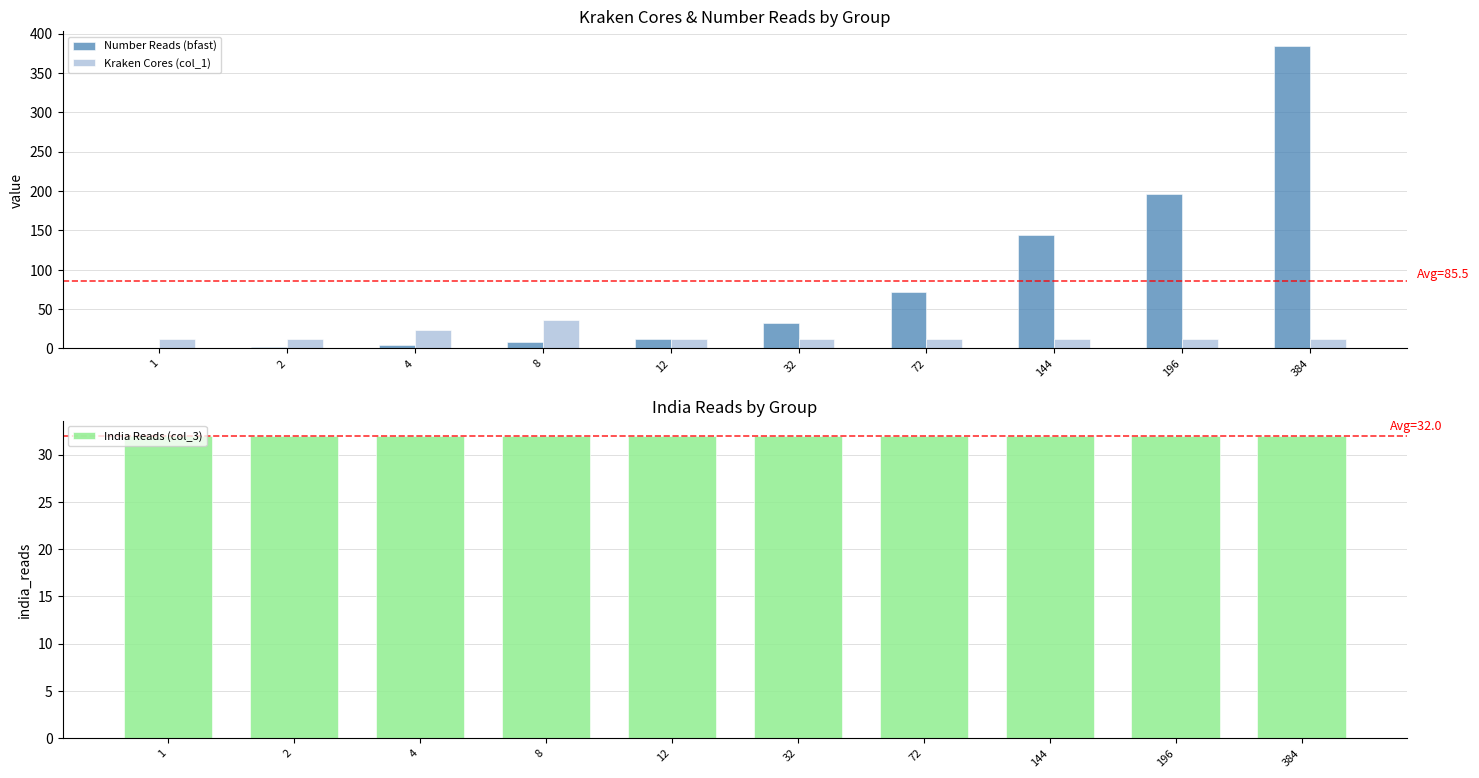

What is the smallest value displayed?

1